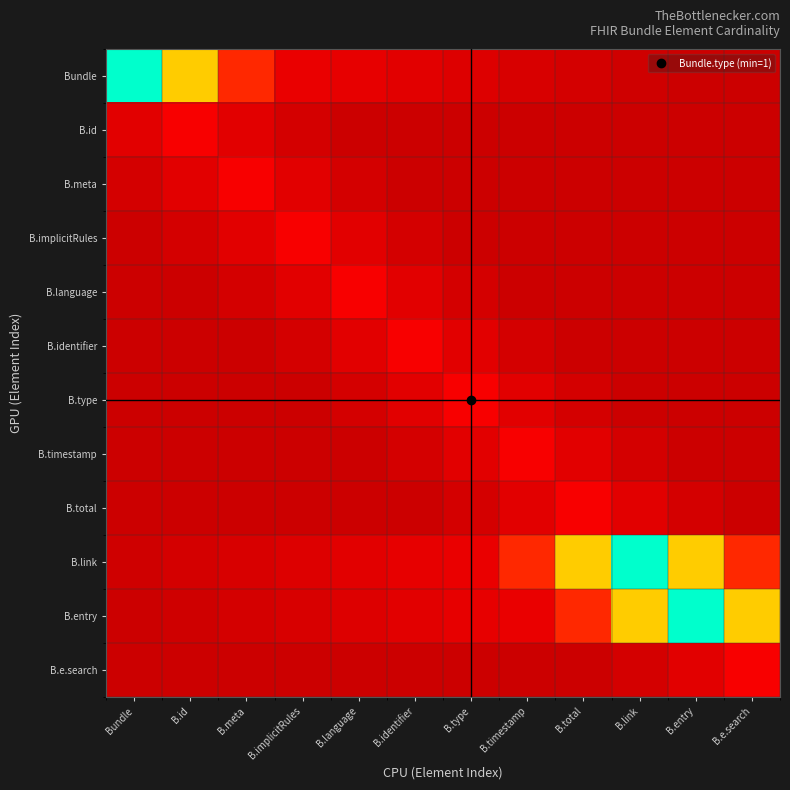

Which series has the largest range (max minus min)?

Bundle